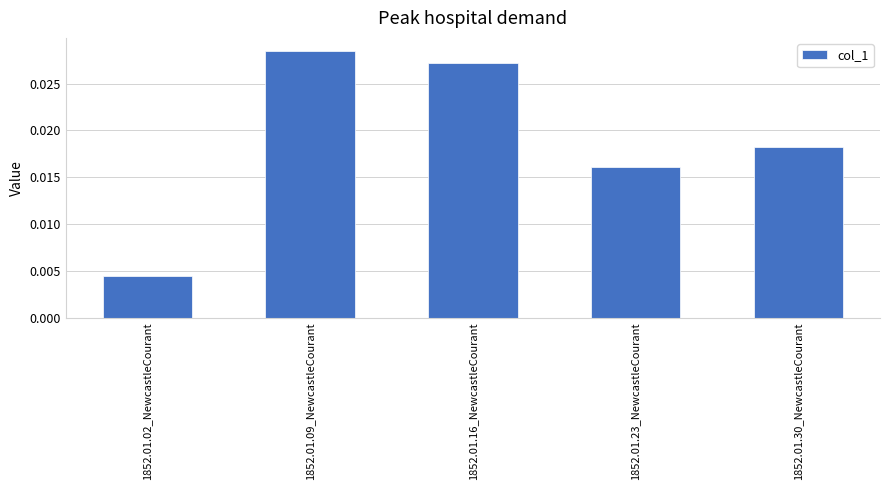

Which category has the highest value across all series?

1852.01.09_NewcastleCourant